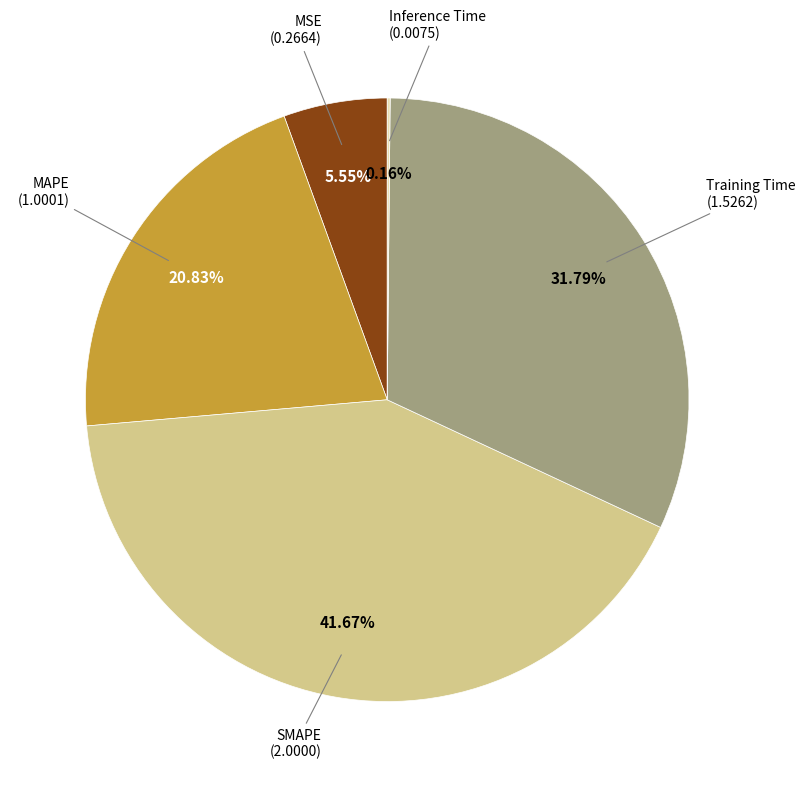

Which category has the biggest portion of the pie?

SMAPE